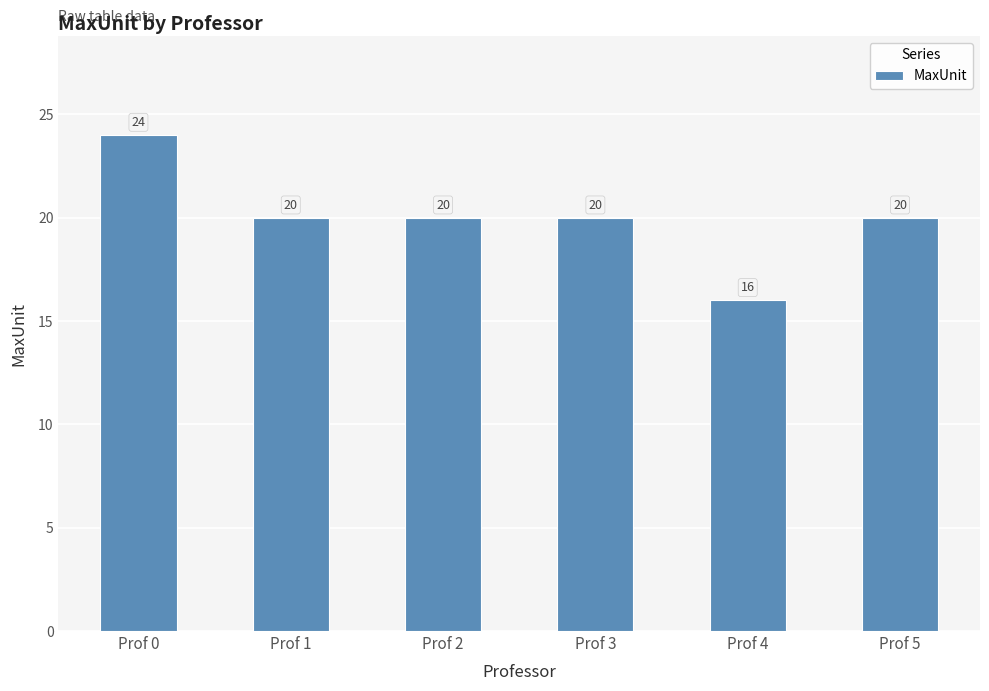

What is the ratio of the value at Prof 3 to the value at Prof 2?

1.0